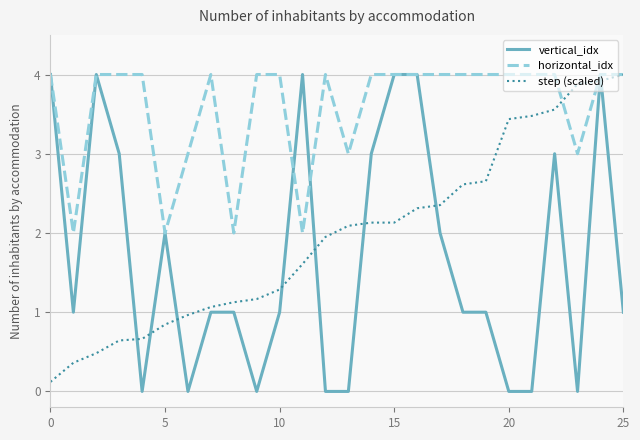

Which series has the largest total across all categories?

horizontal_idx